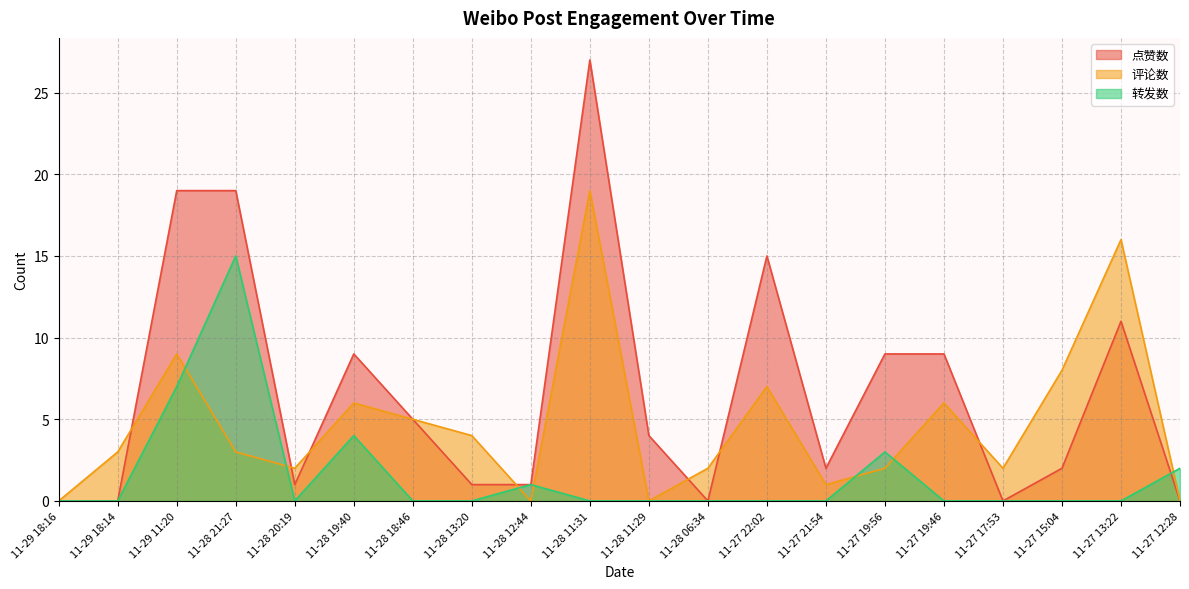

Rank the series by their average value, from lowest to highest.

转发数, 评论数, 点赞数